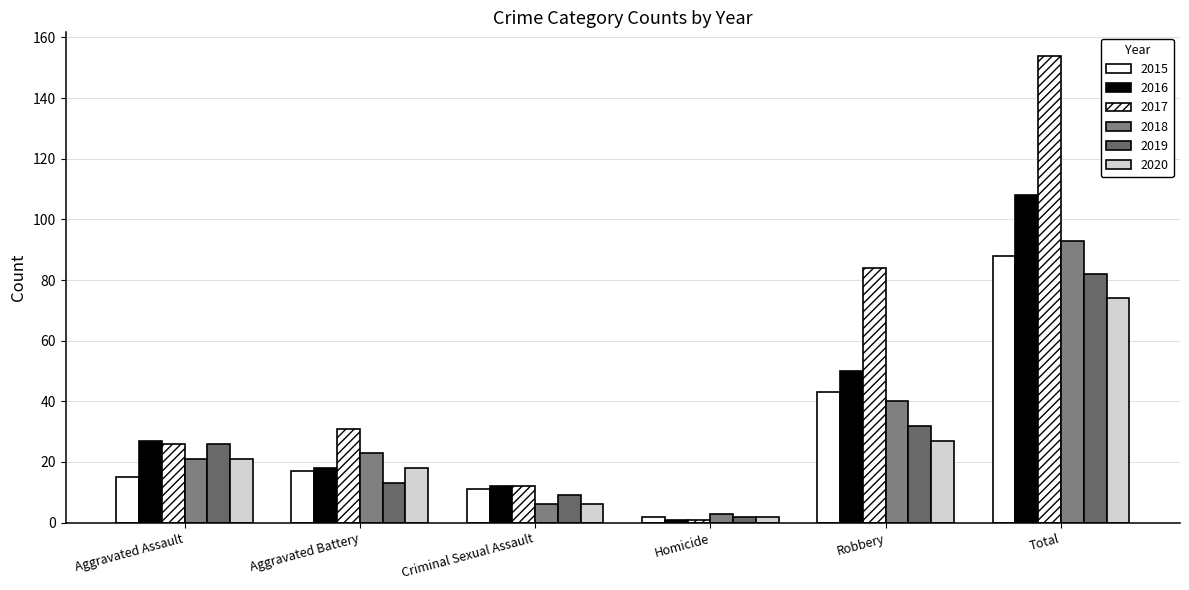

Count the number of data series in this chart.

6